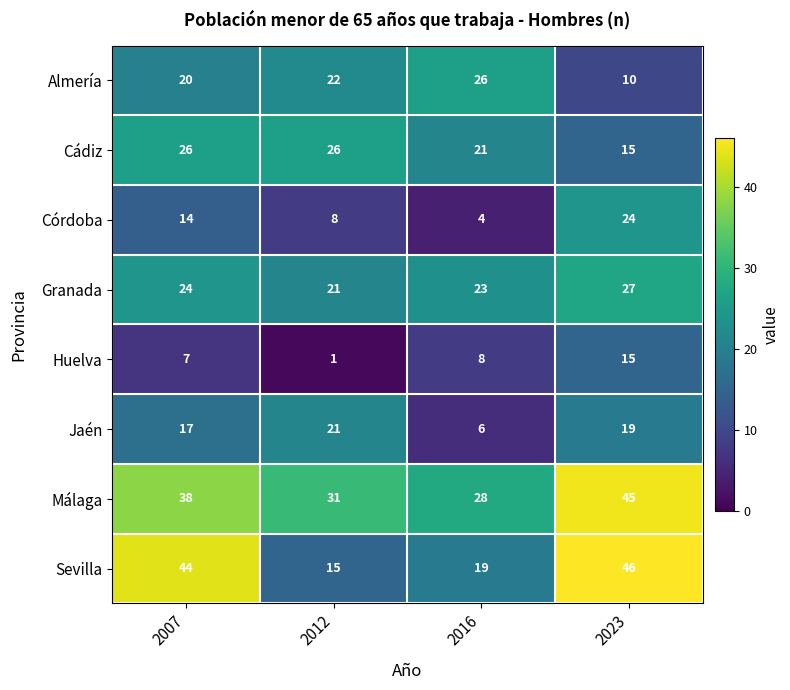

How many categories are shown in the chart?

4